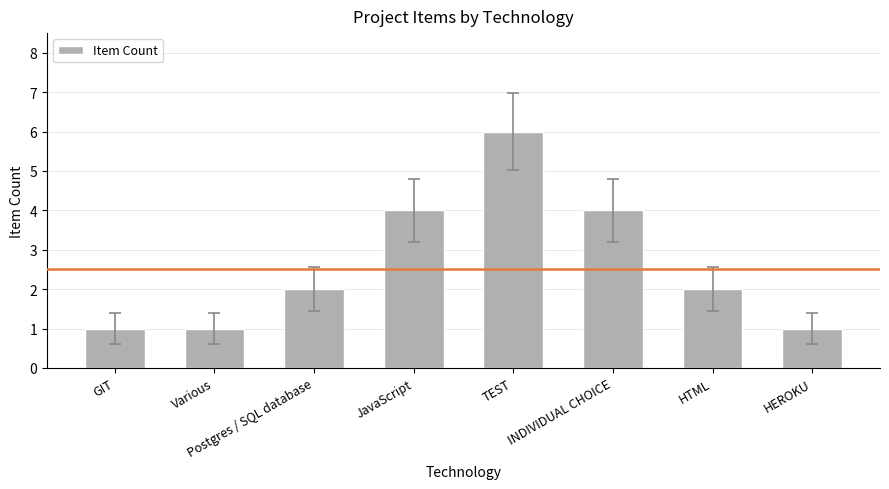

How many data points does each series have?

8